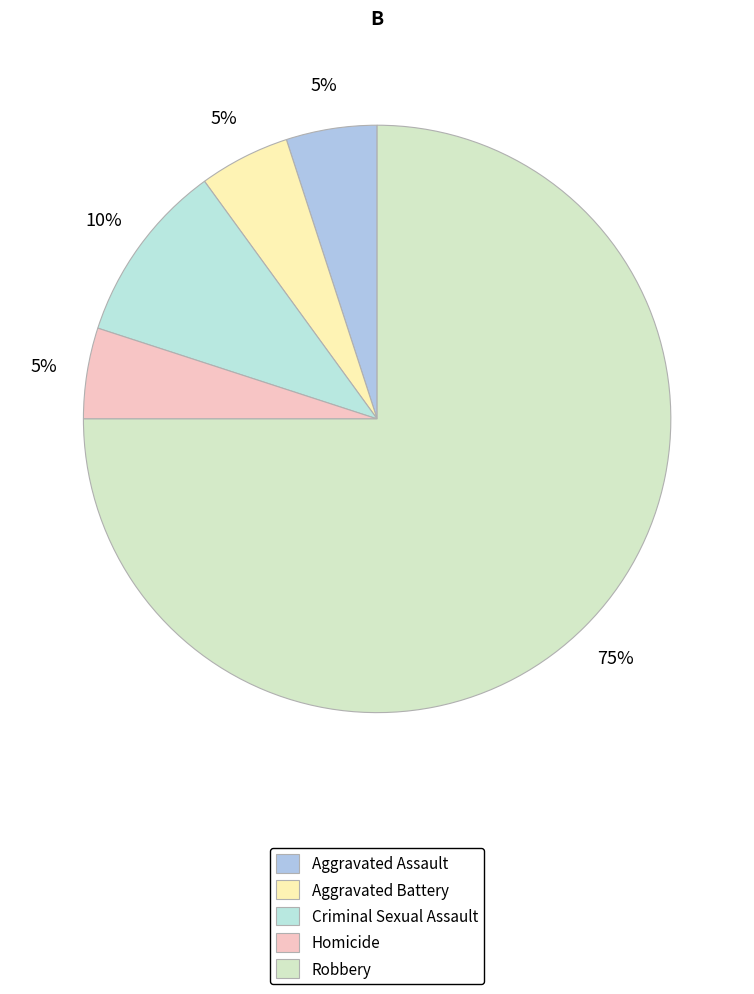

To the nearest percent, what is the average slice percentage?

20%